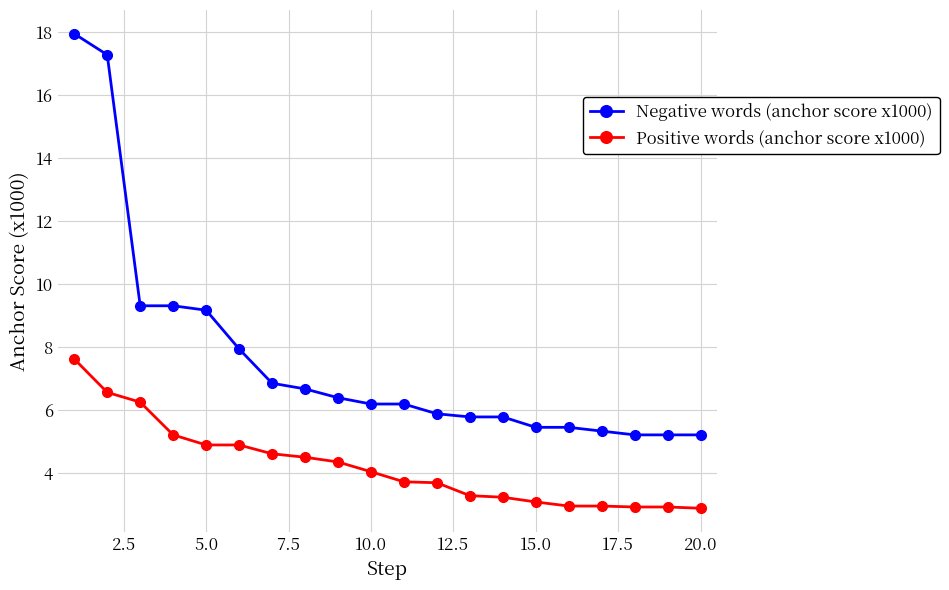

List the series in order of their peak value, highest first.

Negative words (anchor score x1000), Positive words (anchor score x1000)